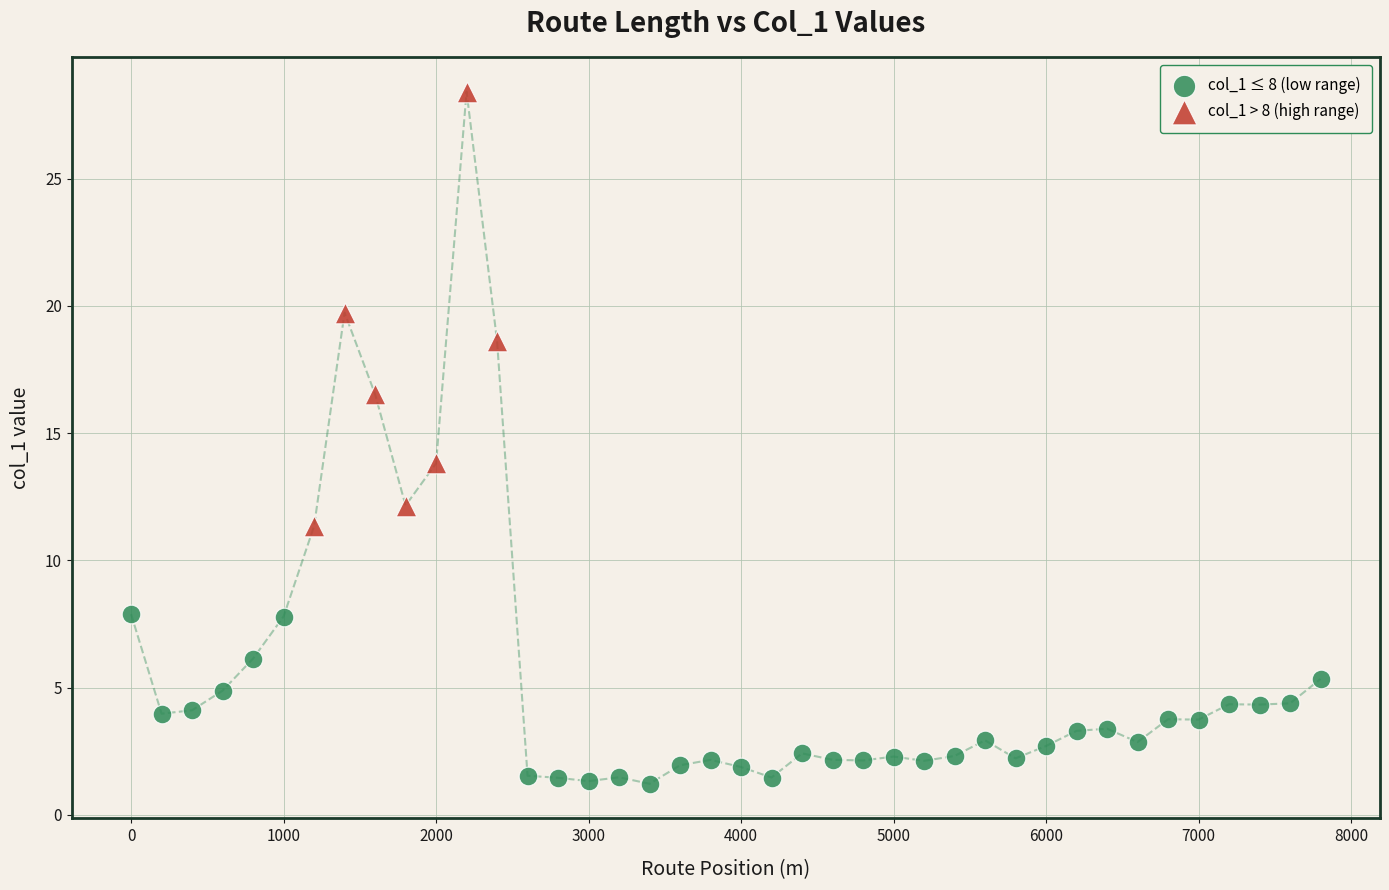

Which series reaches the maximum Y coordinate?

col_1 > 8 (high range)